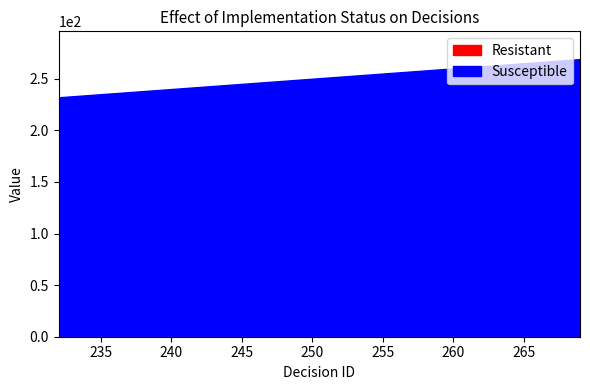

What is the maximum value shown in the chart?

269